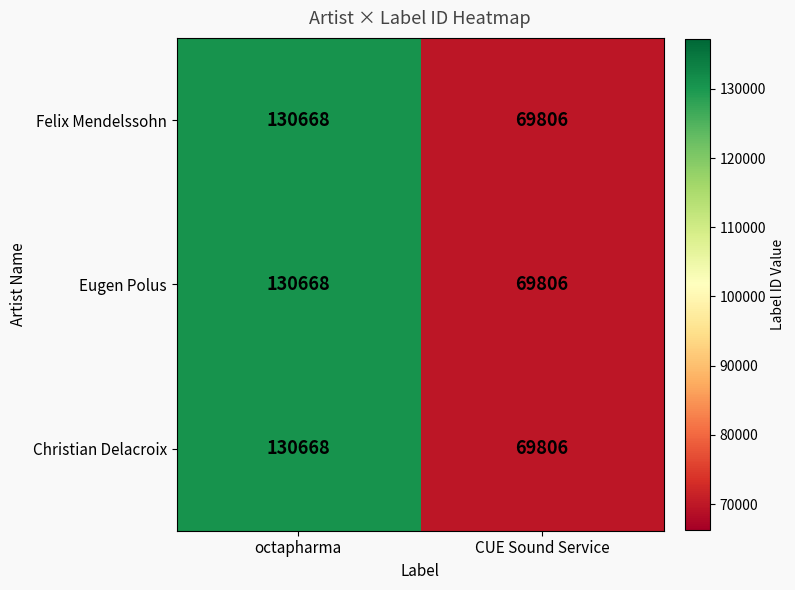

List the labels in order of Felix Mendelssohn value, largest first.

octapharma, CUE Sound Service